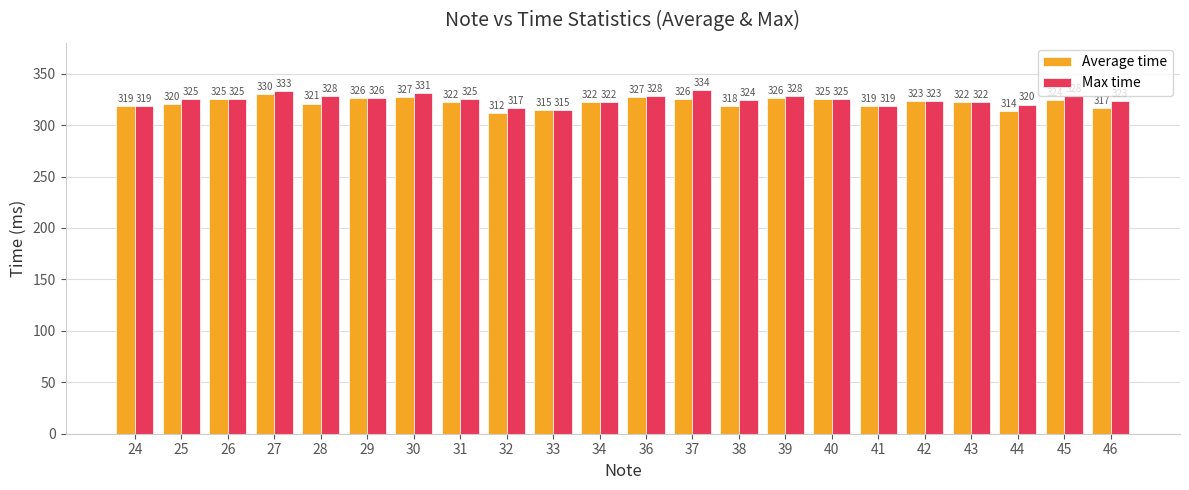

List the series in order of their overall mean, highest first.

Max time, Average time